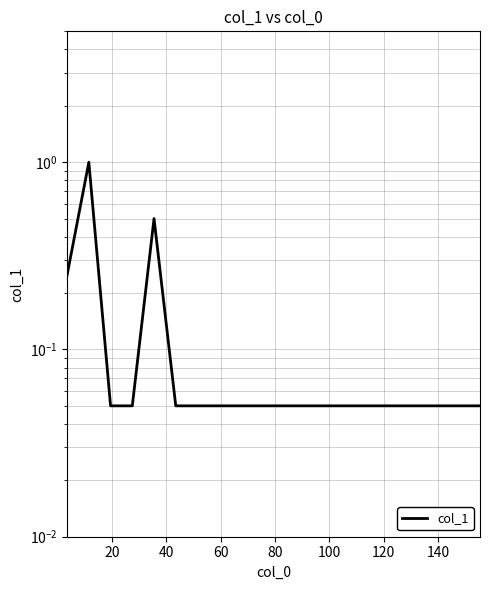

Reading right to left, what are all the values shown in this chart?

0.1	0.1	0.1	0.1	0.1	0.1	0.1	0.1	0.1	0.1	0.1	0.1	0.1	0.1	0.1	0.5	0.1	0.1	1.0	0.2